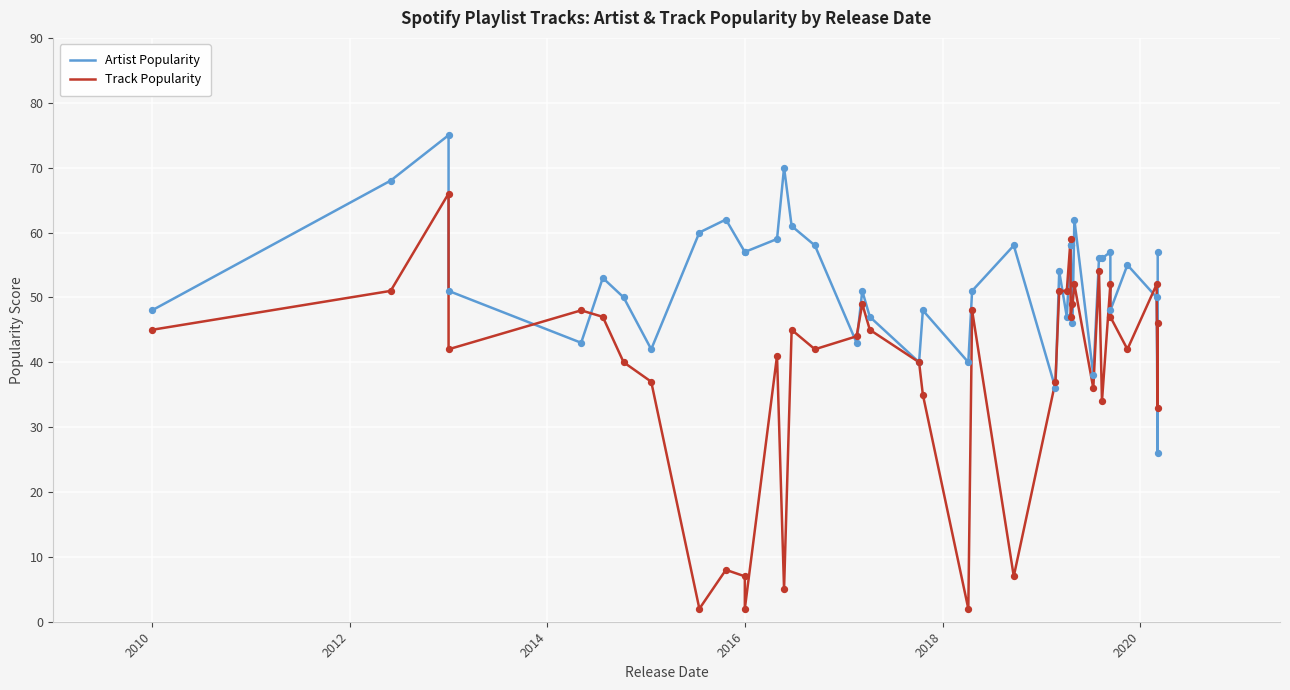

Which series has the largest total across all categories?

Artist Popularity